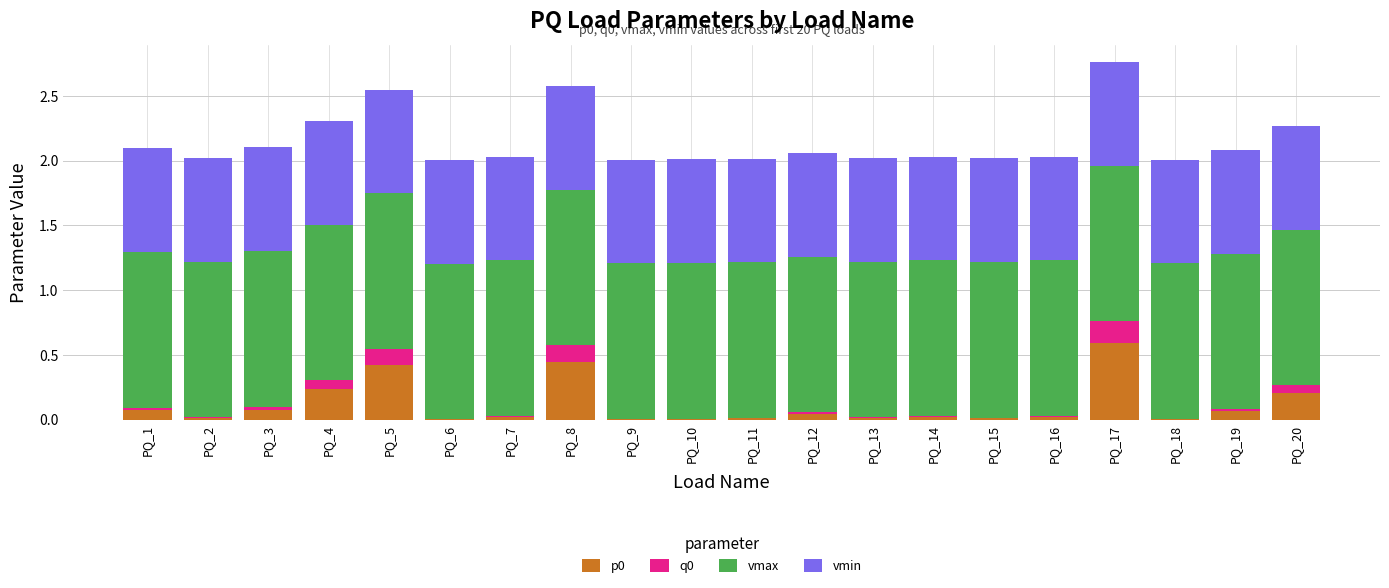

Is it true that p0 equals 1.0 at PQ_17?

False